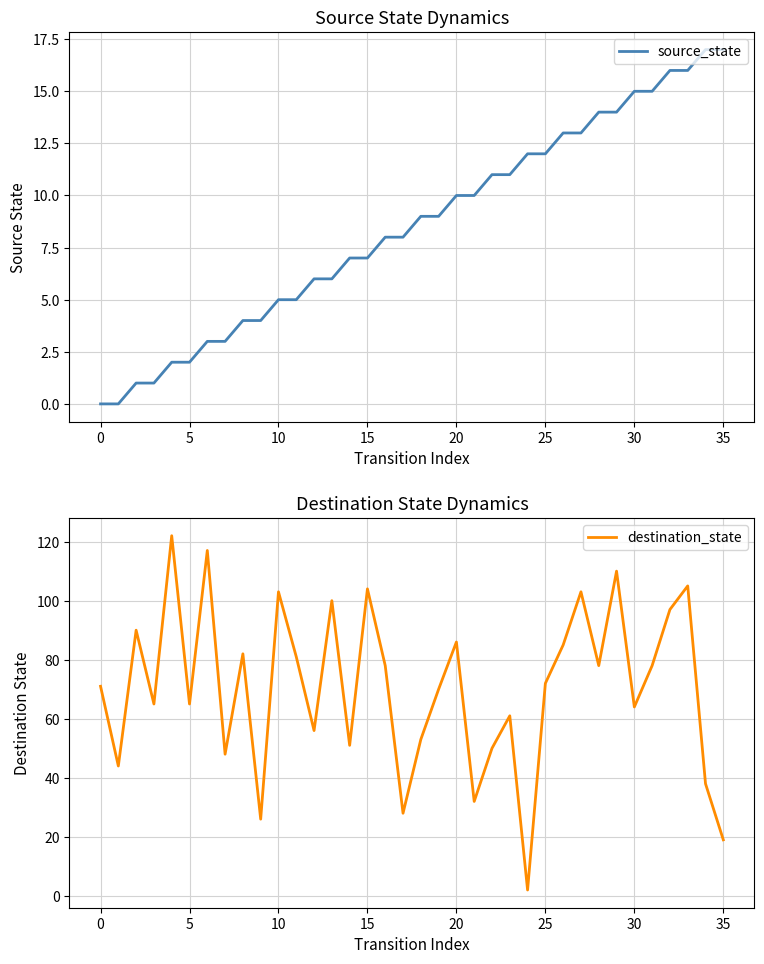

How many times do destination_state and source_state cross each other?

2